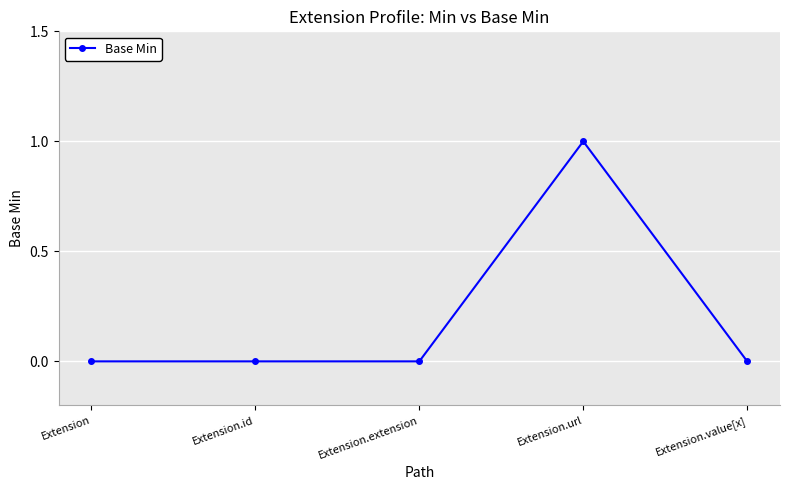

Reading left to right, transcribe all the data shown in this chart.

Extension=0	Extension.id=0	Extension.extension=0	Extension.url=1	Extension.value[x]=0